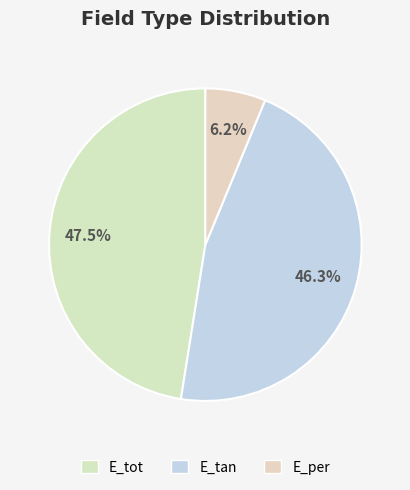

How many slices are in this pie chart?

3